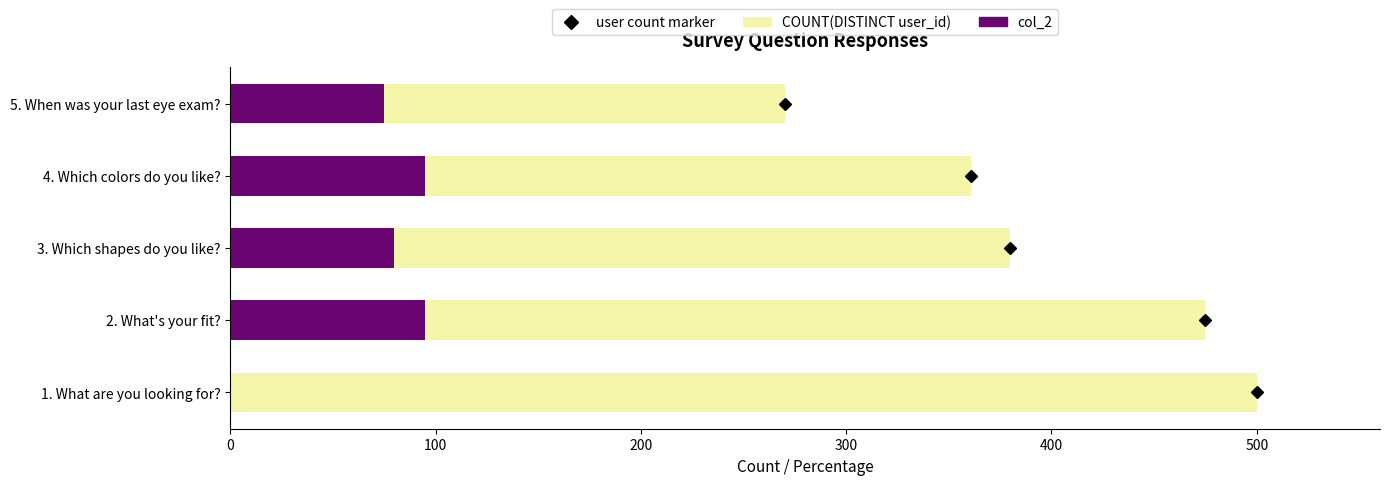

What is the average value of the col_2 series?

69.0